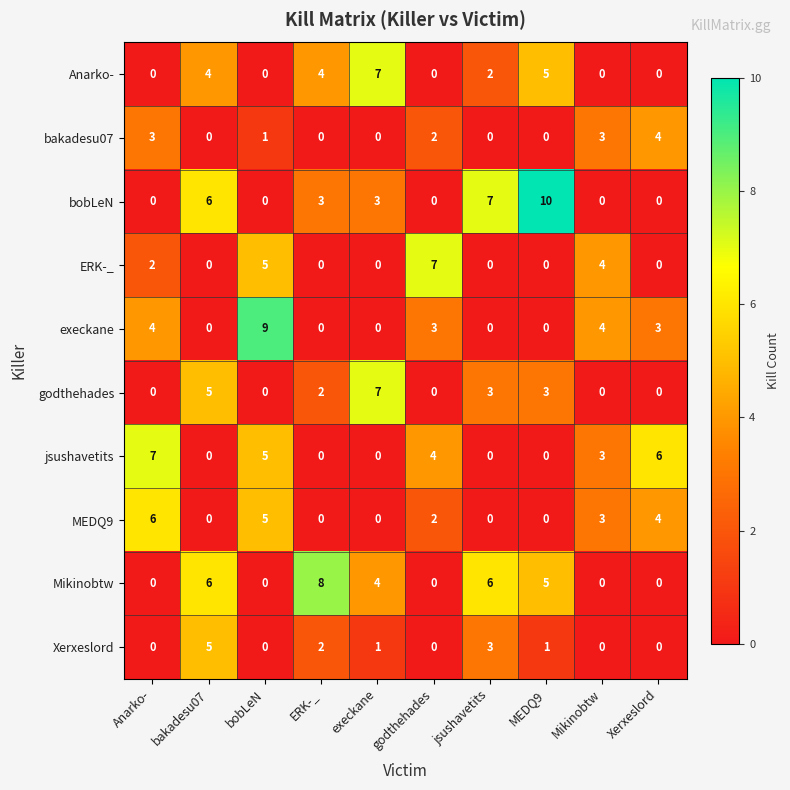

What is the difference between the Anarko- values at MEDQ9 and Mikinobtw?

5